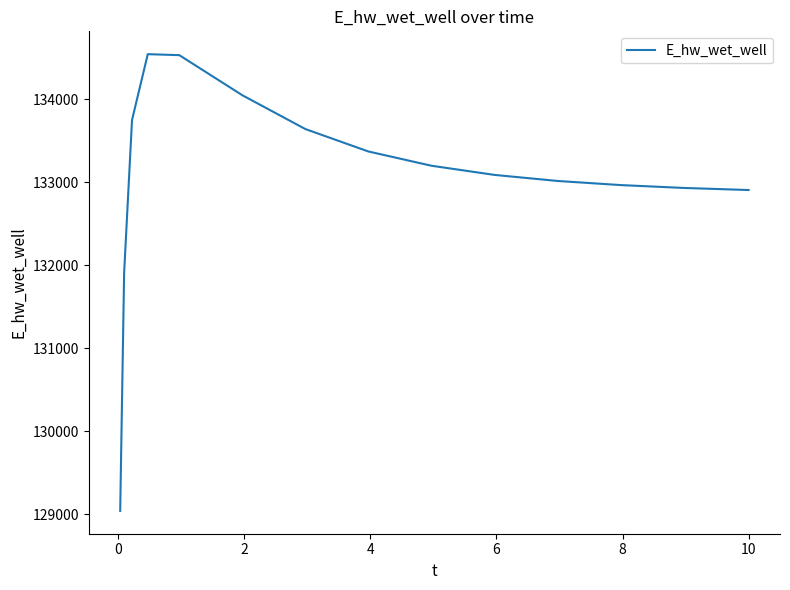

What is the maximum value shown in the chart?

134543.7